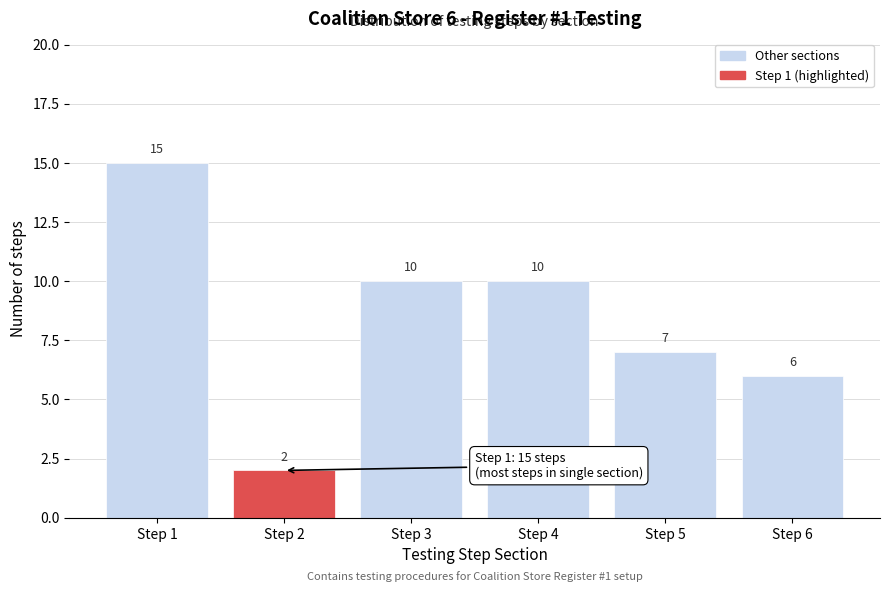

Reading left to right, what are all the values shown in this chart?

Step 1=15	Step 2=2	Step 3=10	Step 4=10	Step 5=7	Step 6=6